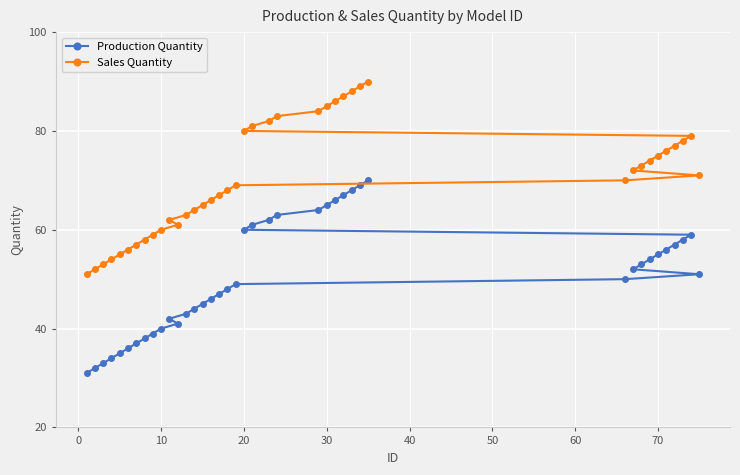

Is it true that Sales Quantity equals 138 at 30?

False